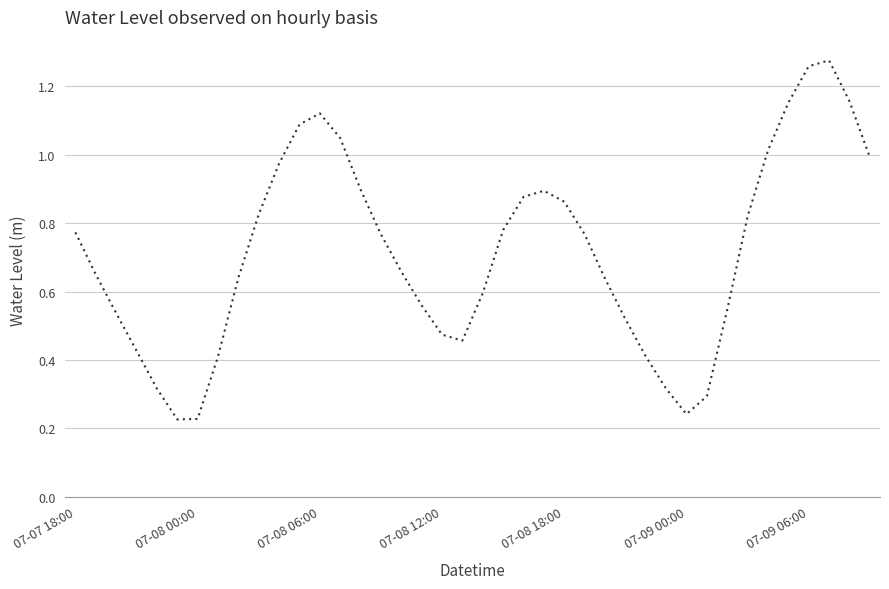

True or false: there are more than 0 points higher than both neighbors.

True